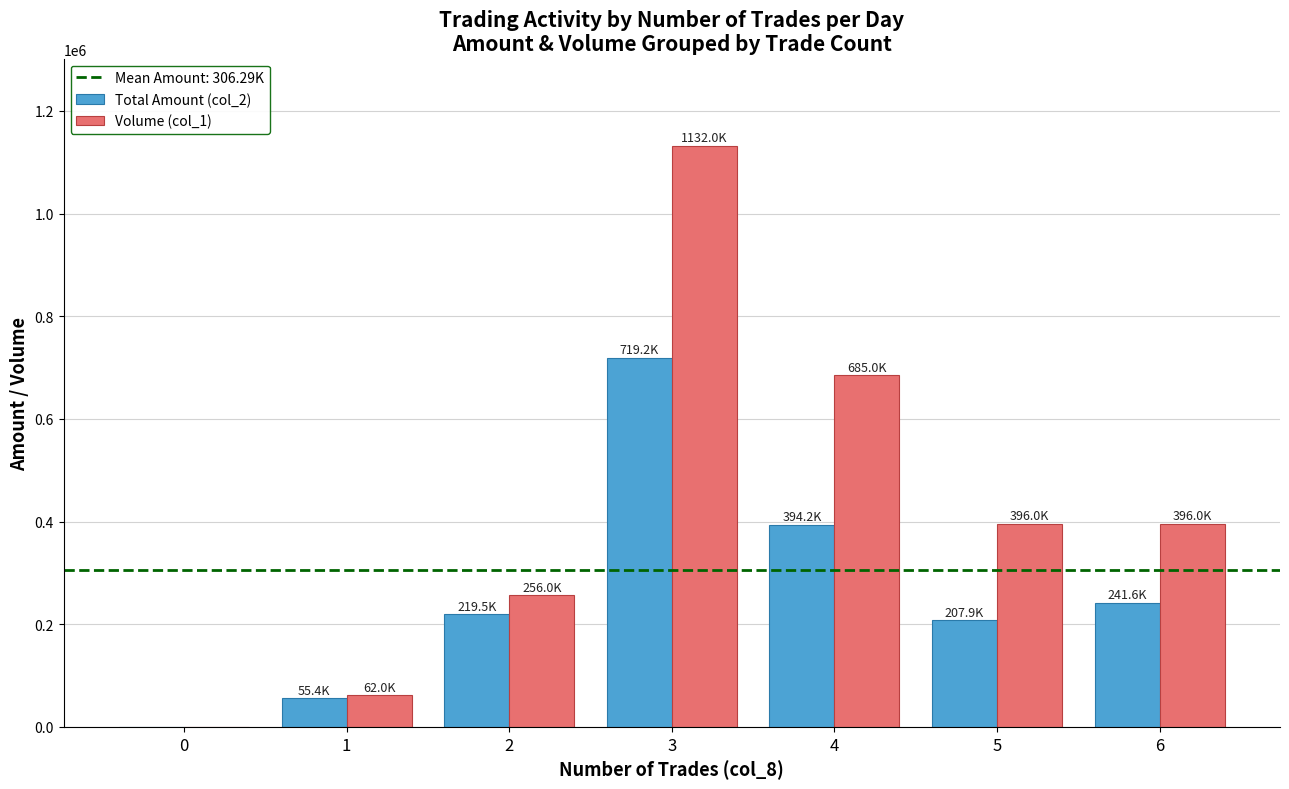

What is the maximum value shown in the chart?

1132000